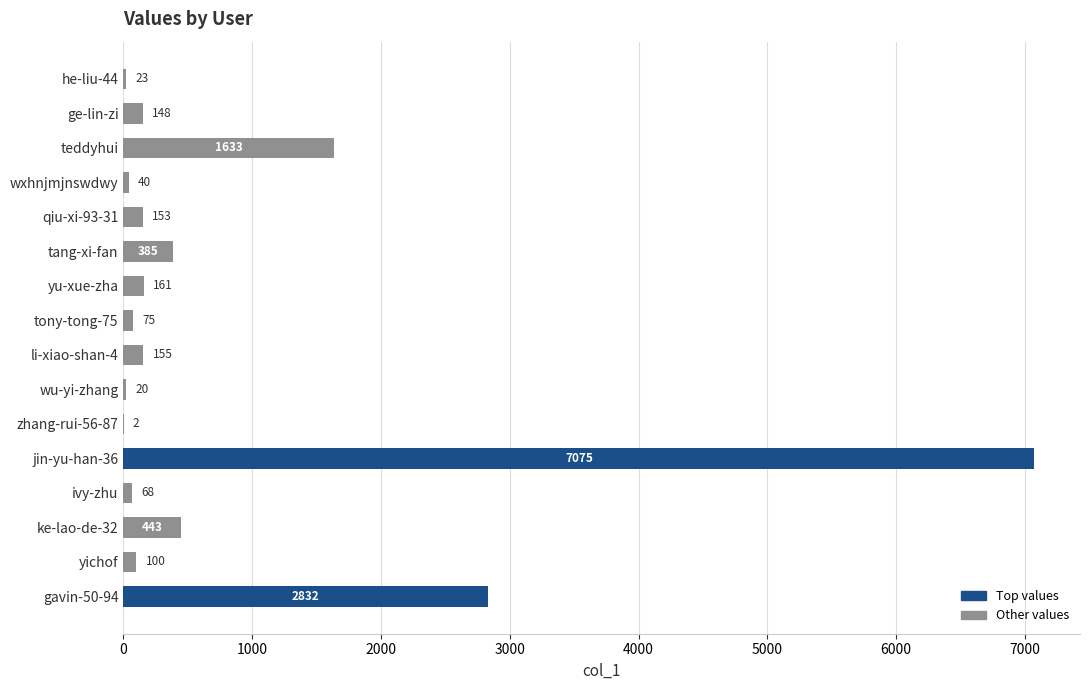

Does the chart contain stacked bars?

No